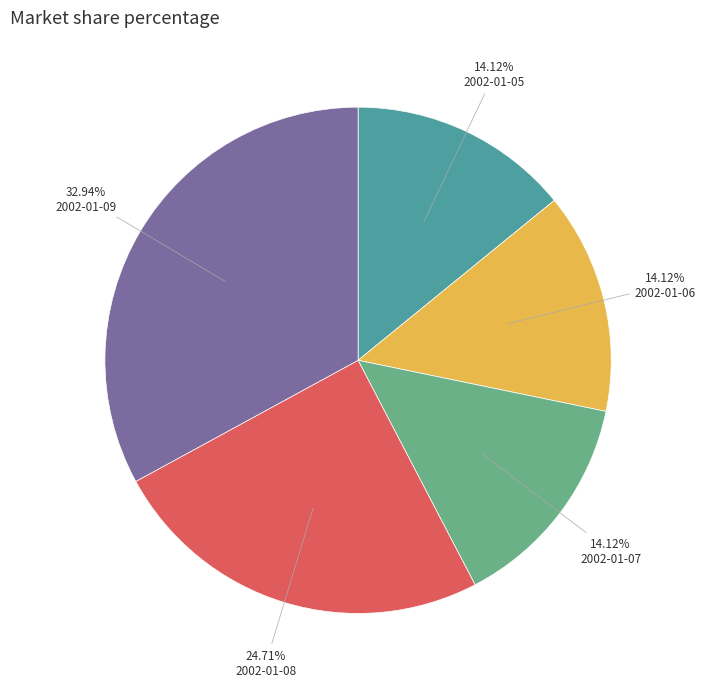

Does any single category account for the majority?

No